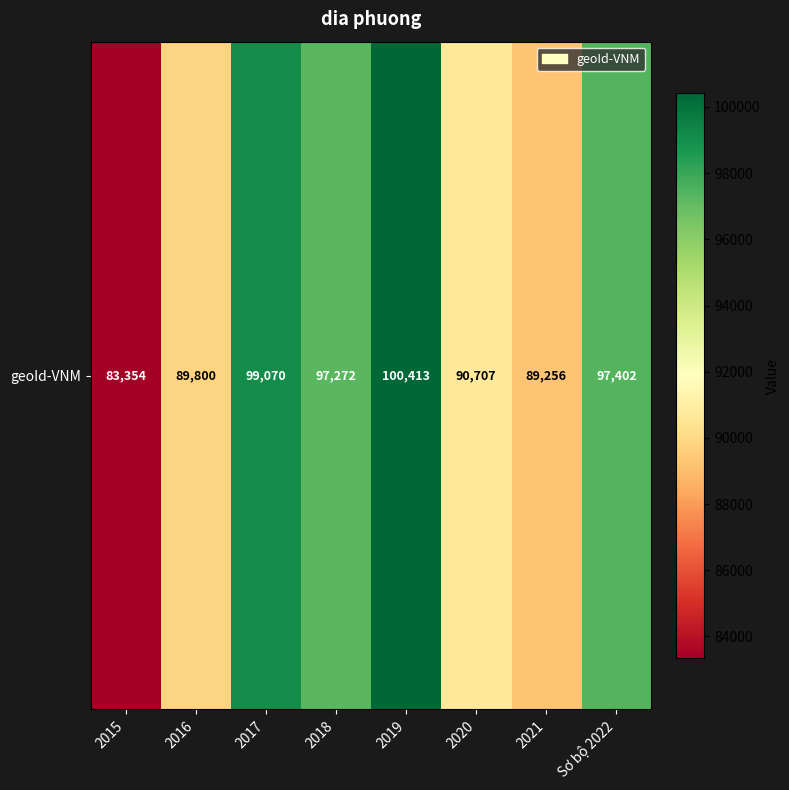

Is it true that the value at 2020 is 90707?

True